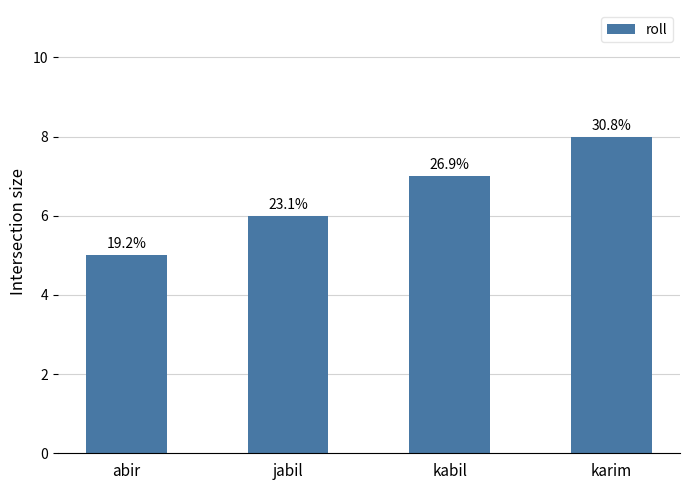

Does the chart contain any negative values?

No